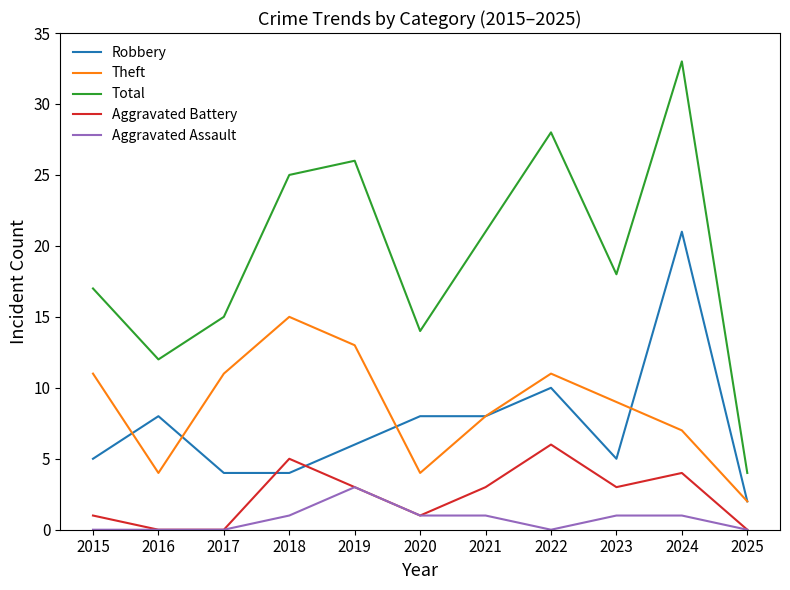

Where is the first local maximum for Aggravated Battery?

2018